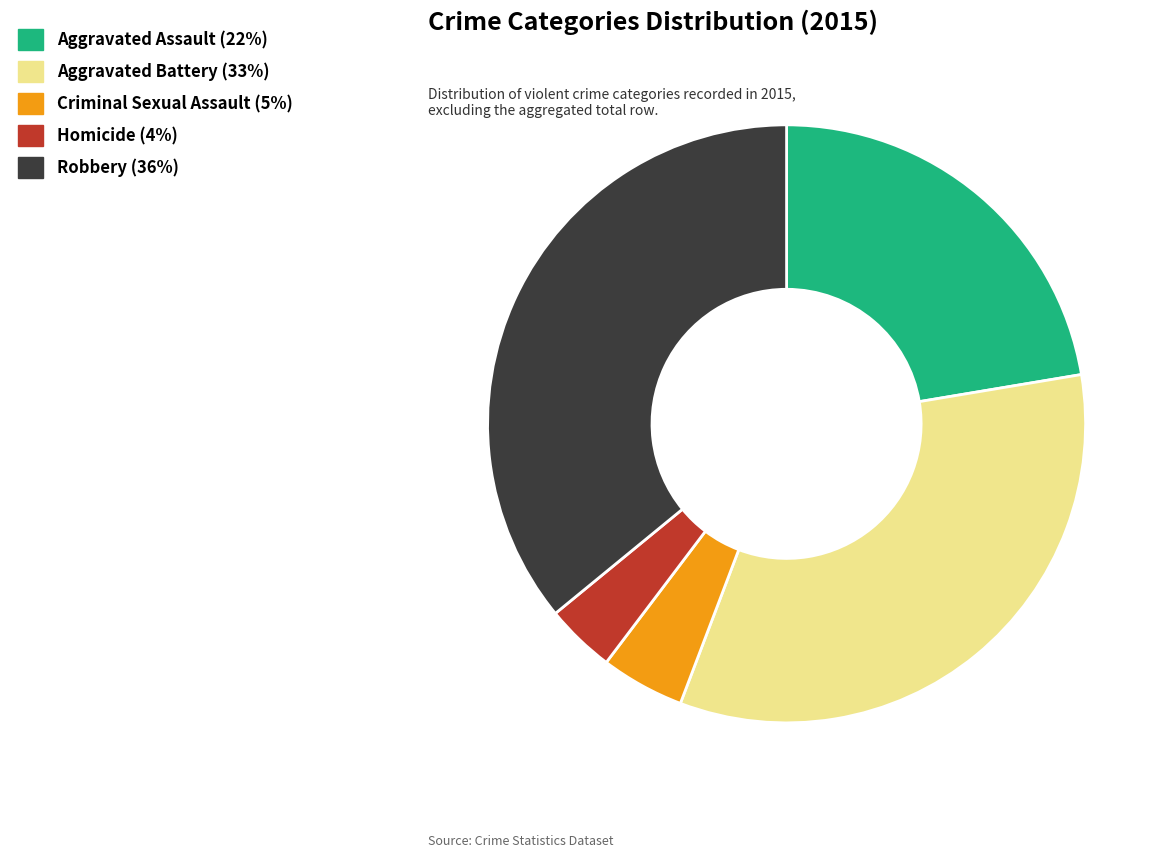

True or false: Criminal Sexual Assault accounts for 5% of the total.

True